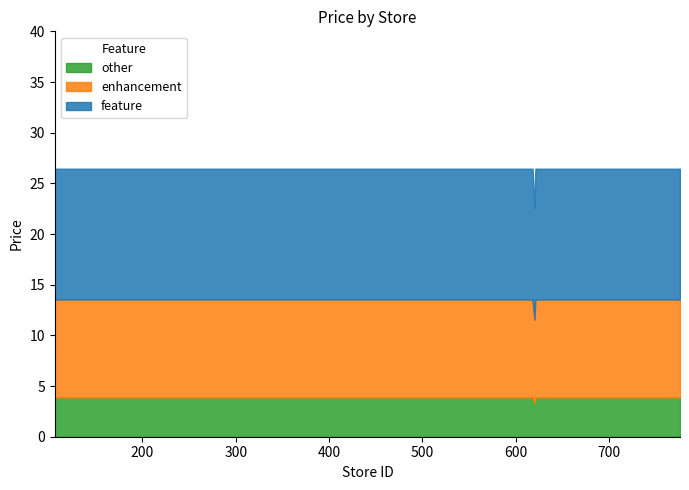

What is the maximum value for other?

3.9